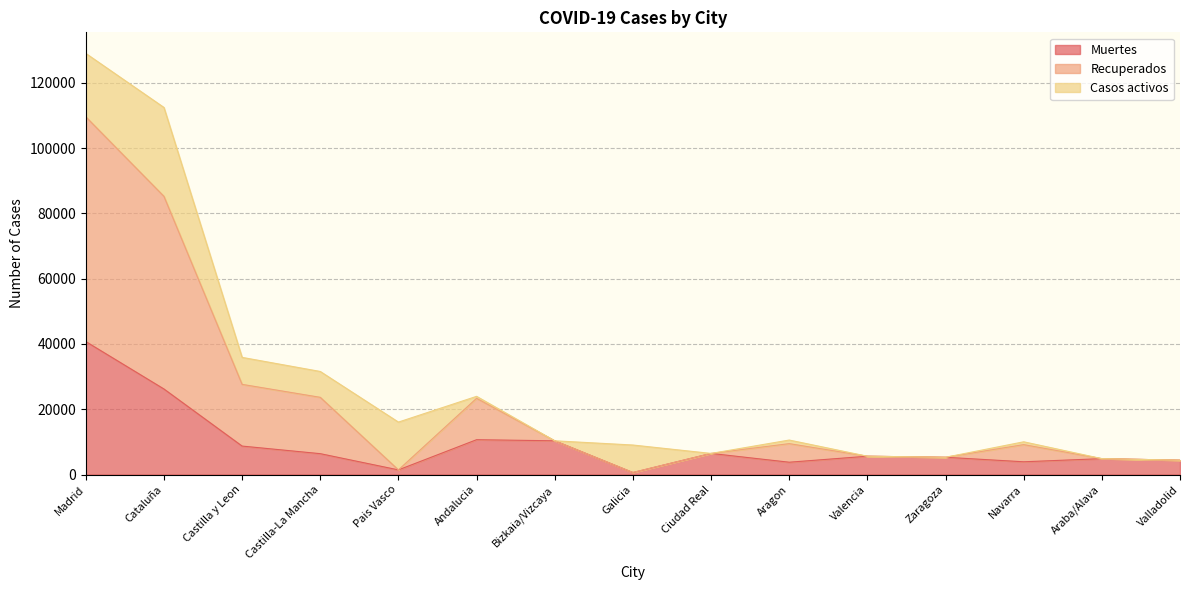

At which label does Muertes reach its peak?

Madrid